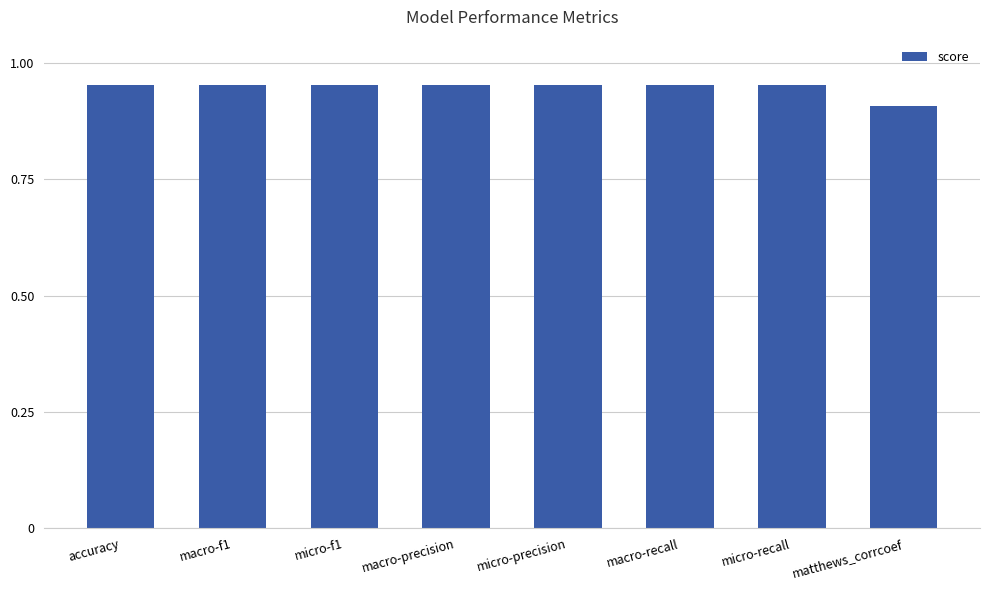

What is the label of the 2nd bar from the left?

macro-f1